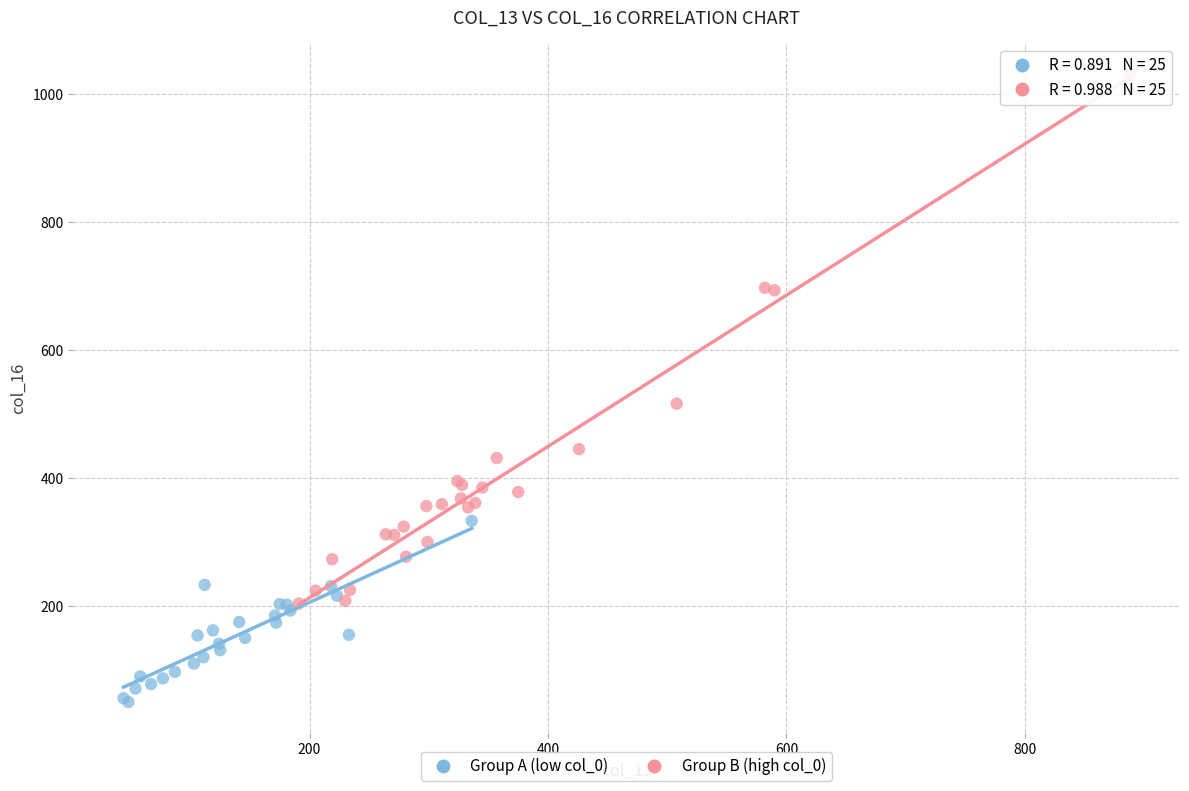

Which series reaches the maximum Y coordinate?

Group B (high col_0)